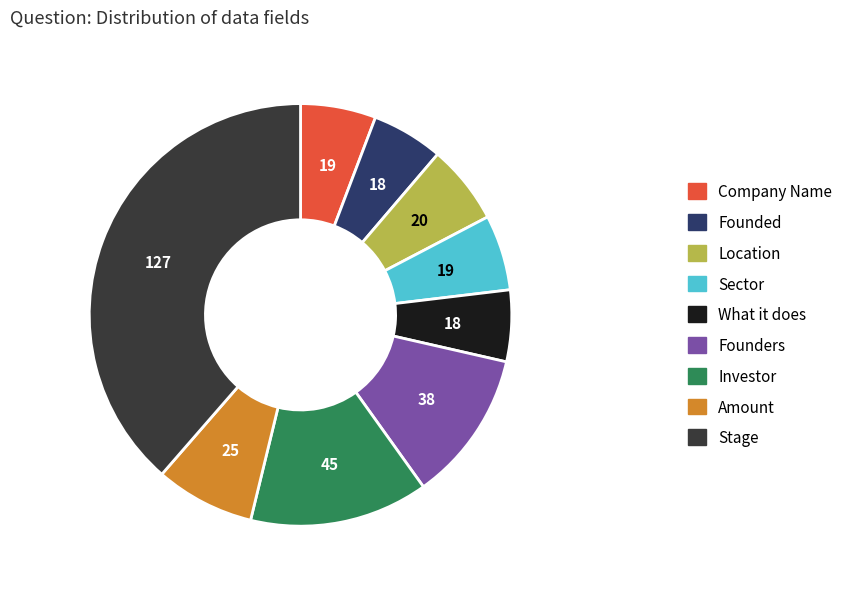

Count the number of slices in the pie.

9